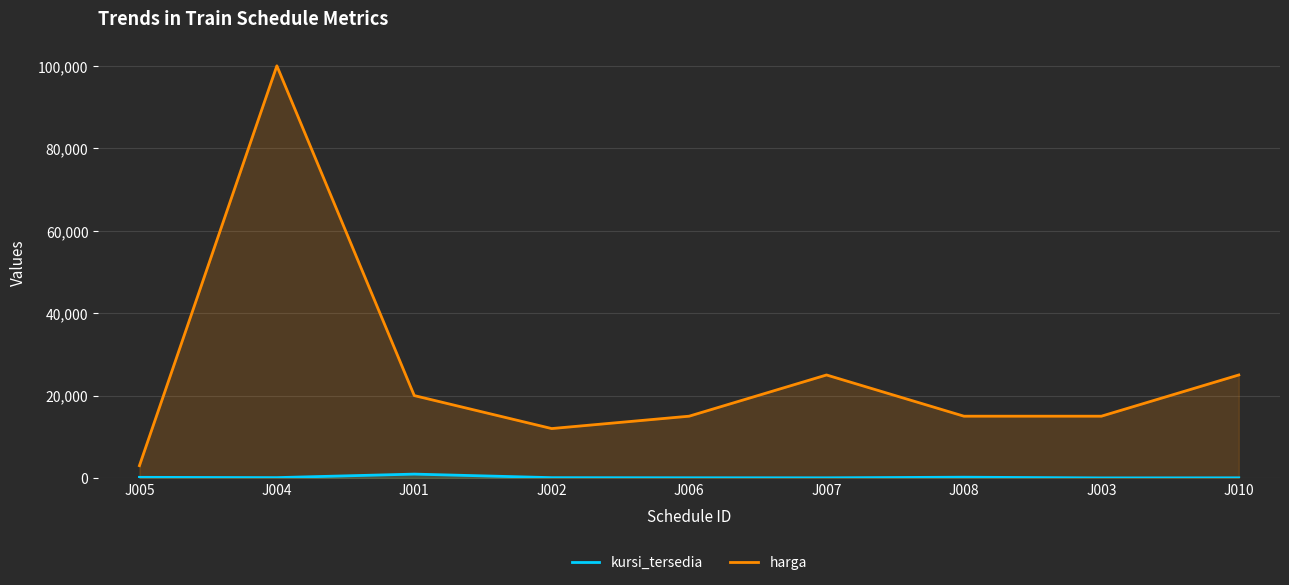

Rank the series by their maximum value, from lowest to highest.

kursi_tersedia, harga